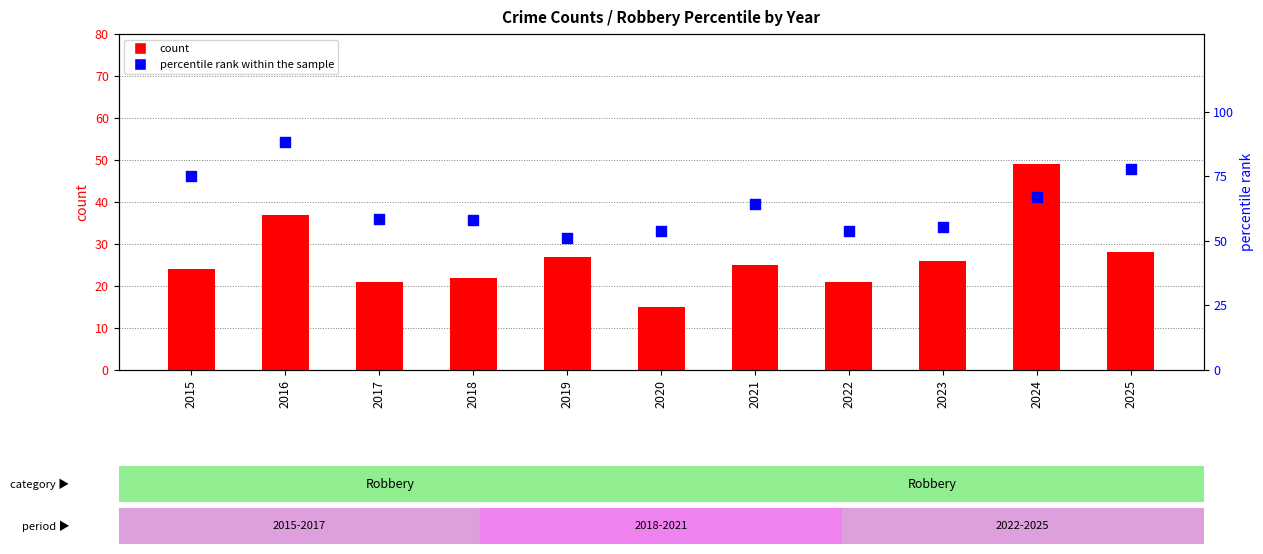

Which series has the largest Y range (max minus min)?

percentile rank within the sample